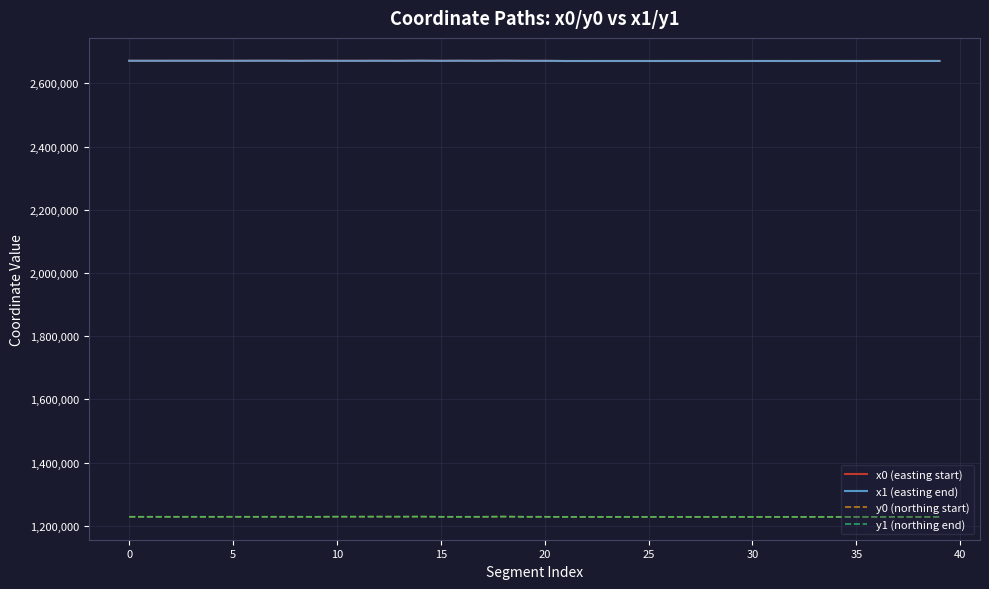

What is the difference between the second highest and minimum values in the y0 (northing start) series?

987.5